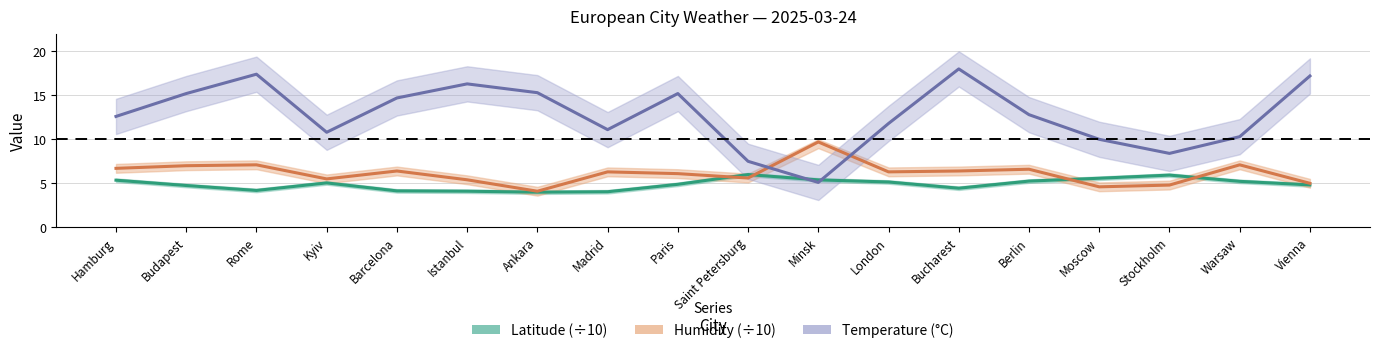

What is the value of the Latitude (÷10) point at the 13th from the left?

4.4